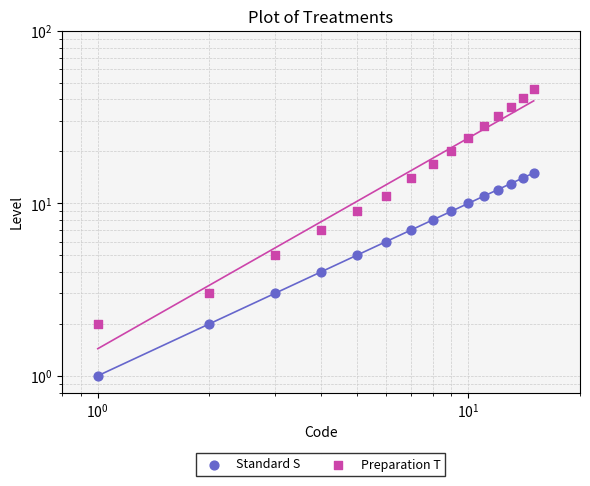

Is the value of Standard S at $\mathdefault{10^{0}}$ greater than the value of Preparation T at 10?

No